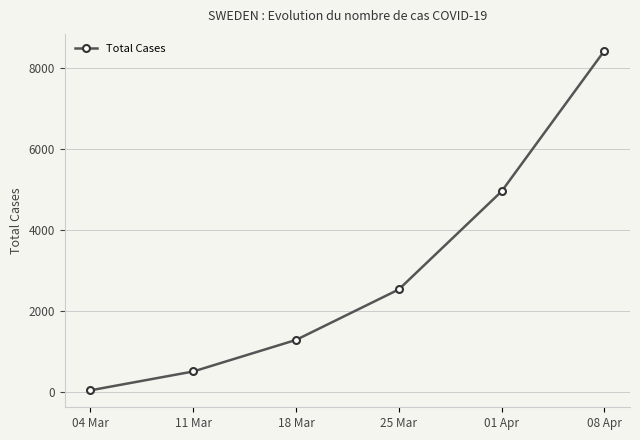

List the labels in order of value, largest first.

08 Apr, 01 Apr, 25 Mar, 18 Mar, 11 Mar, 04 Mar